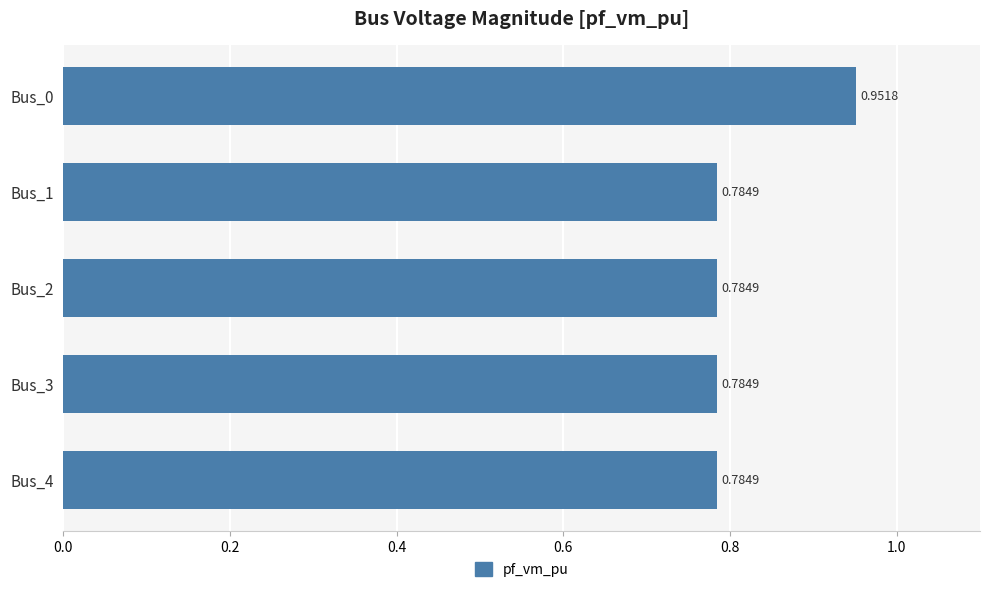

What is the difference between the maximum and minimum values?

0.2